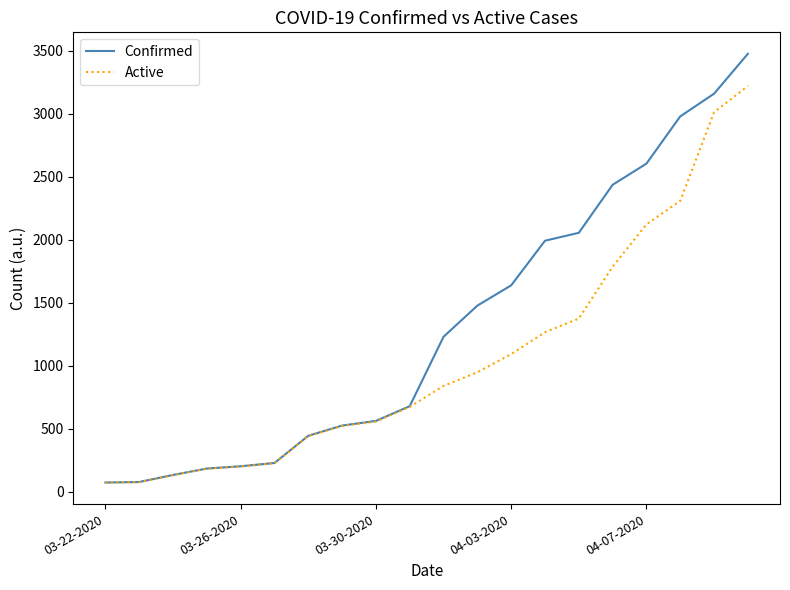

What is the lowest value of the Active series?

73